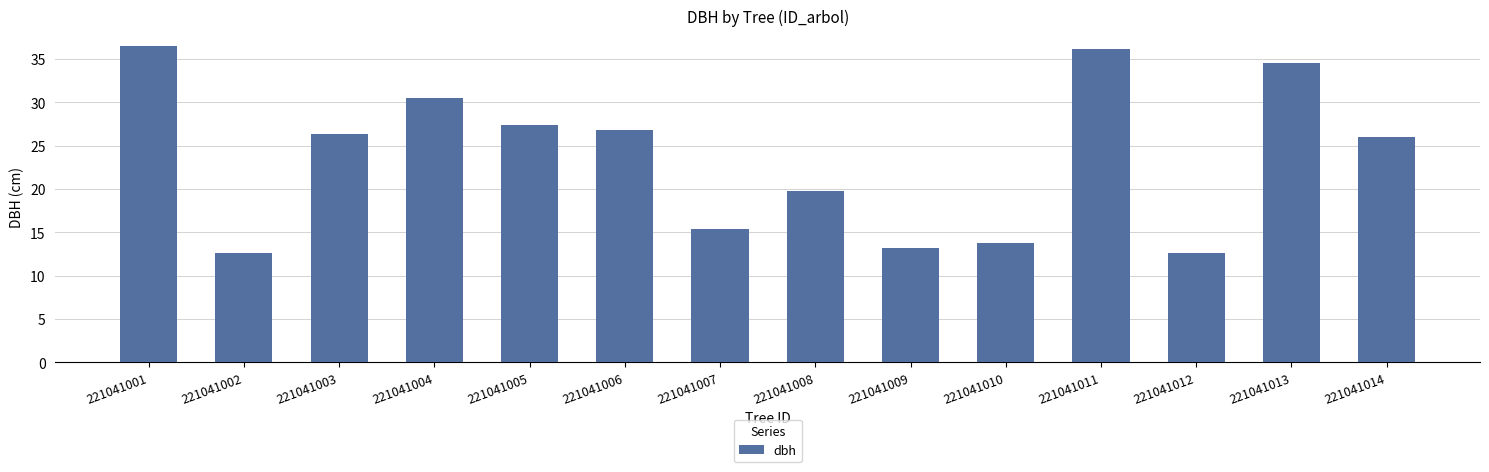

How many distinct data groups are displayed?

1